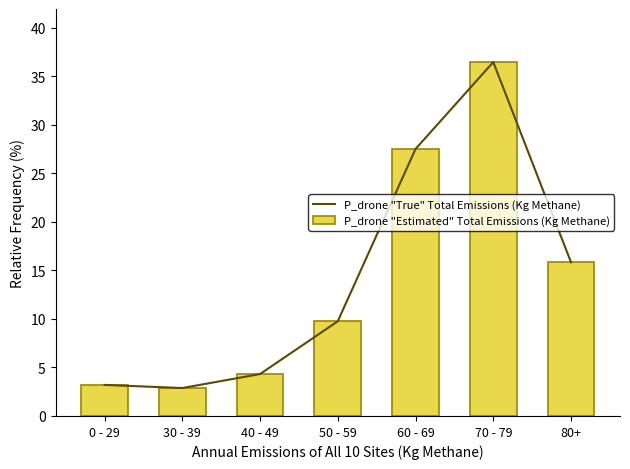

Which has a higher value, 40 - 49 or 80+?

80+